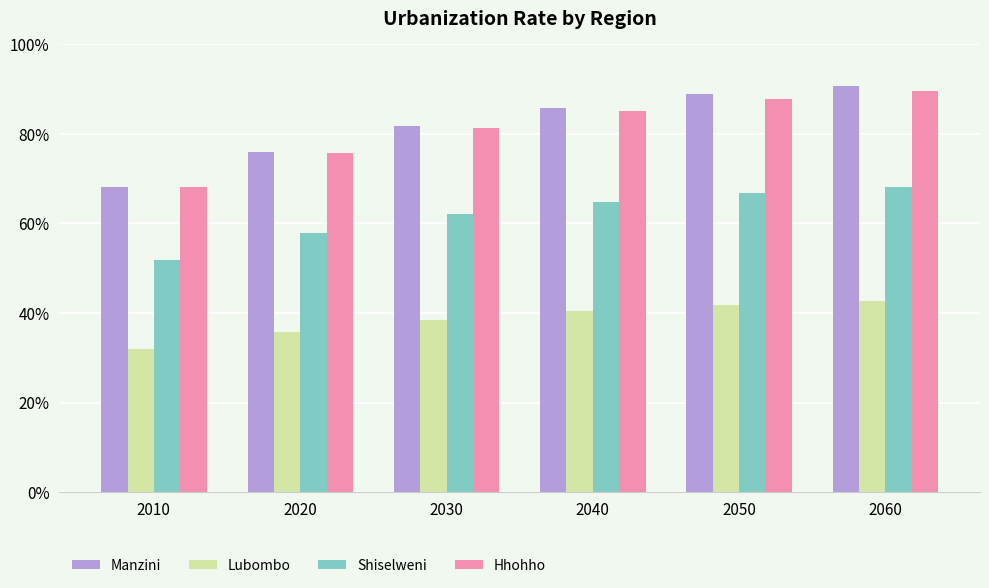

At which label is Shiselweni closest to 59?

2020